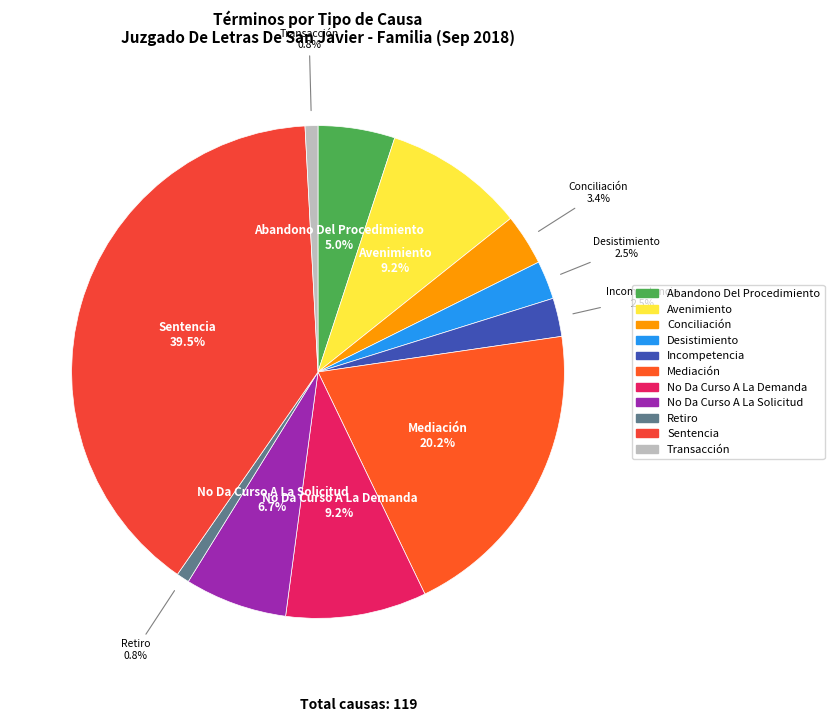

Is it true that Abandono Del Procedimiento is 5% of the pie?

True